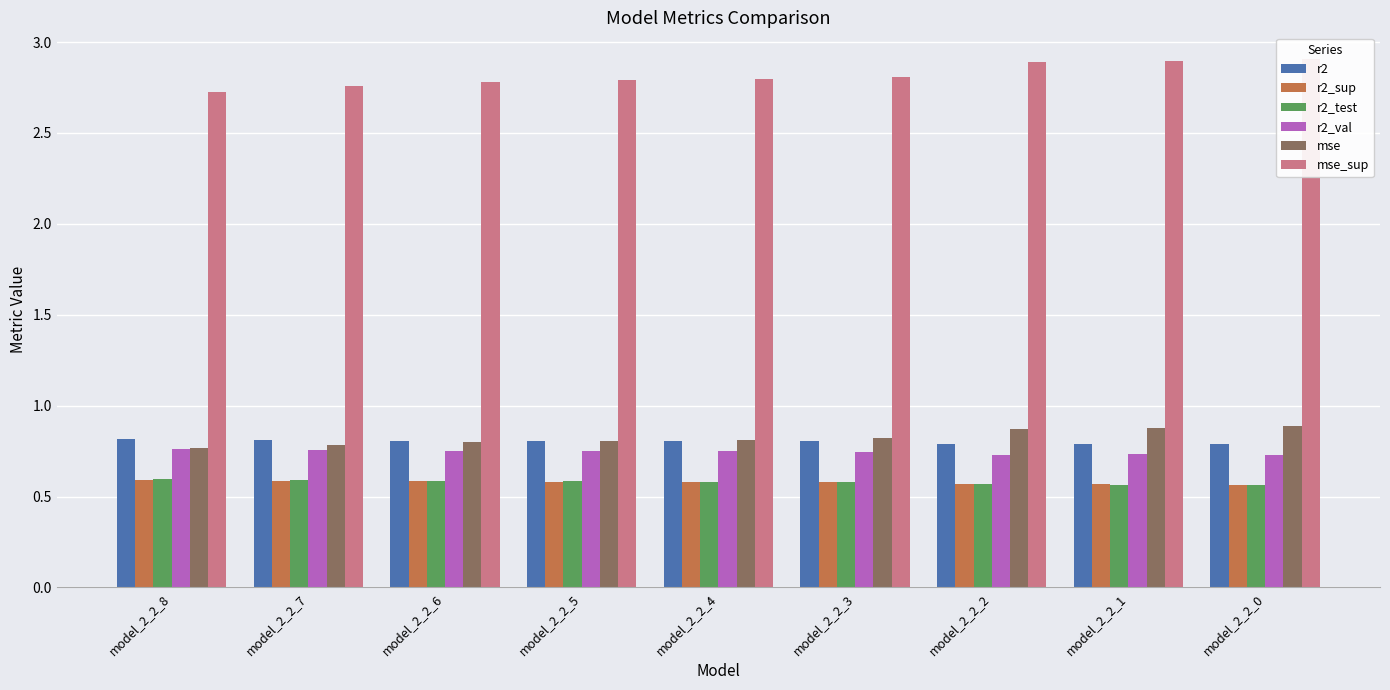

Reading right to left, transcribe all the data shown in this chart.

r2: model_2_2_0=0.8	model_2_2_1=0.8	model_2_2_2=0.8	model_2_2_3=0.8	model_2_2_4=0.8	model_2_2_5=0.8	model_2_2_6=0.8	model_2_2_7=0.8	model_2_2_8=0.8
r2_sup: model_2_2_0=0.6	model_2_2_1=0.6	model_2_2_2=0.6	model_2_2_3=0.6	model_2_2_4=0.6	model_2_2_5=0.6	model_2_2_6=0.6	model_2_2_7=0.6	model_2_2_8=0.6
r2_test: model_2_2_0=0.6	model_2_2_1=0.6	model_2_2_2=0.6	model_2_2_3=0.6	model_2_2_4=0.6	model_2_2_5=0.6	model_2_2_6=0.6	model_2_2_7=0.6	model_2_2_8=0.6
r2_val: model_2_2_0=0.7	model_2_2_1=0.7	model_2_2_2=0.7	model_2_2_3=0.7	model_2_2_4=0.7	model_2_2_5=0.7	model_2_2_6=0.8	model_2_2_7=0.8	model_2_2_8=0.8
mse: model_2_2_0=0.9	model_2_2_1=0.9	model_2_2_2=0.9	model_2_2_3=0.8	model_2_2_4=0.8	model_2_2_5=0.8	model_2_2_6=0.8	model_2_2_7=0.8	model_2_2_8=0.8
mse_sup: model_2_2_0=2.9	model_2_2_1=2.9	model_2_2_2=2.9	model_2_2_3=2.8	model_2_2_4=2.8	model_2_2_5=2.8	model_2_2_6=2.8	model_2_2_7=2.8	model_2_2_8=2.7